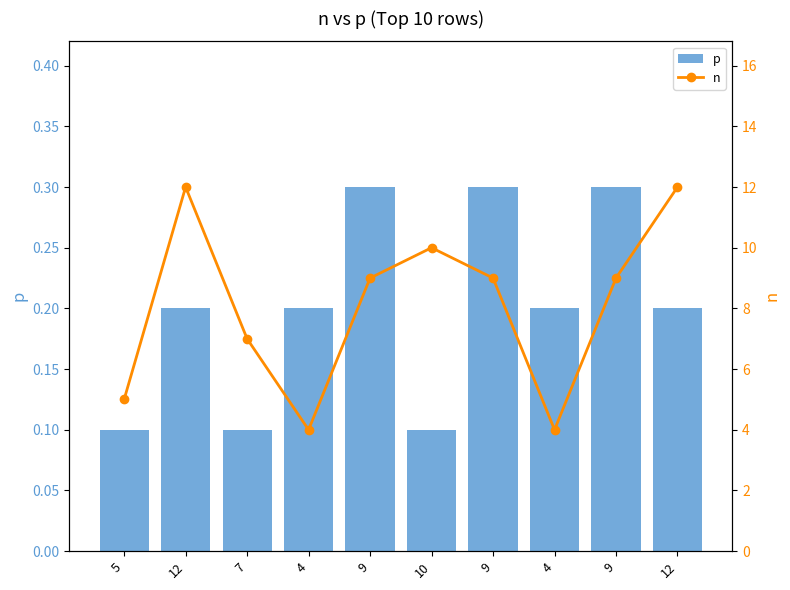

What is the difference between the highest and lowest values at 4?

3.8